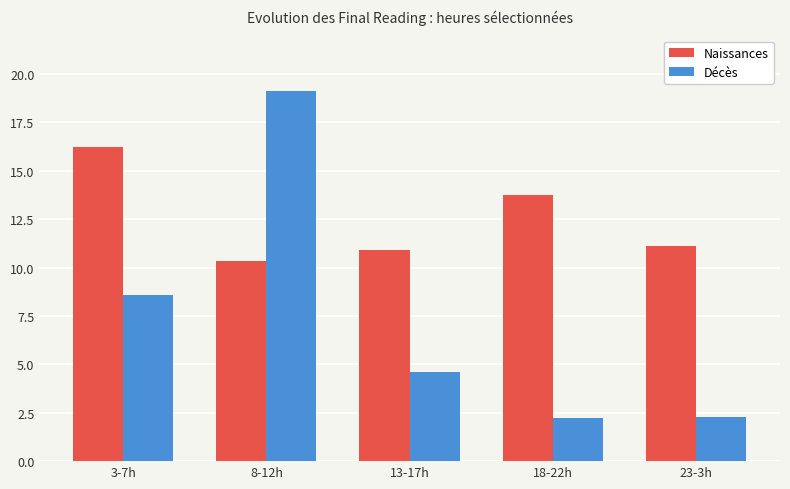

Which series changed the most between 18-22h and 23-3h?

Naissances